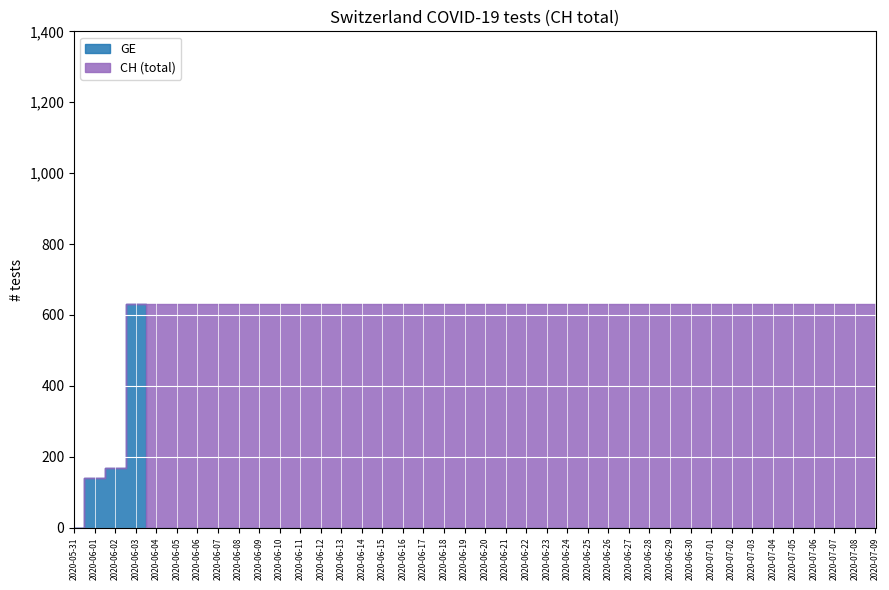

What is the sum of all GE values?

11033